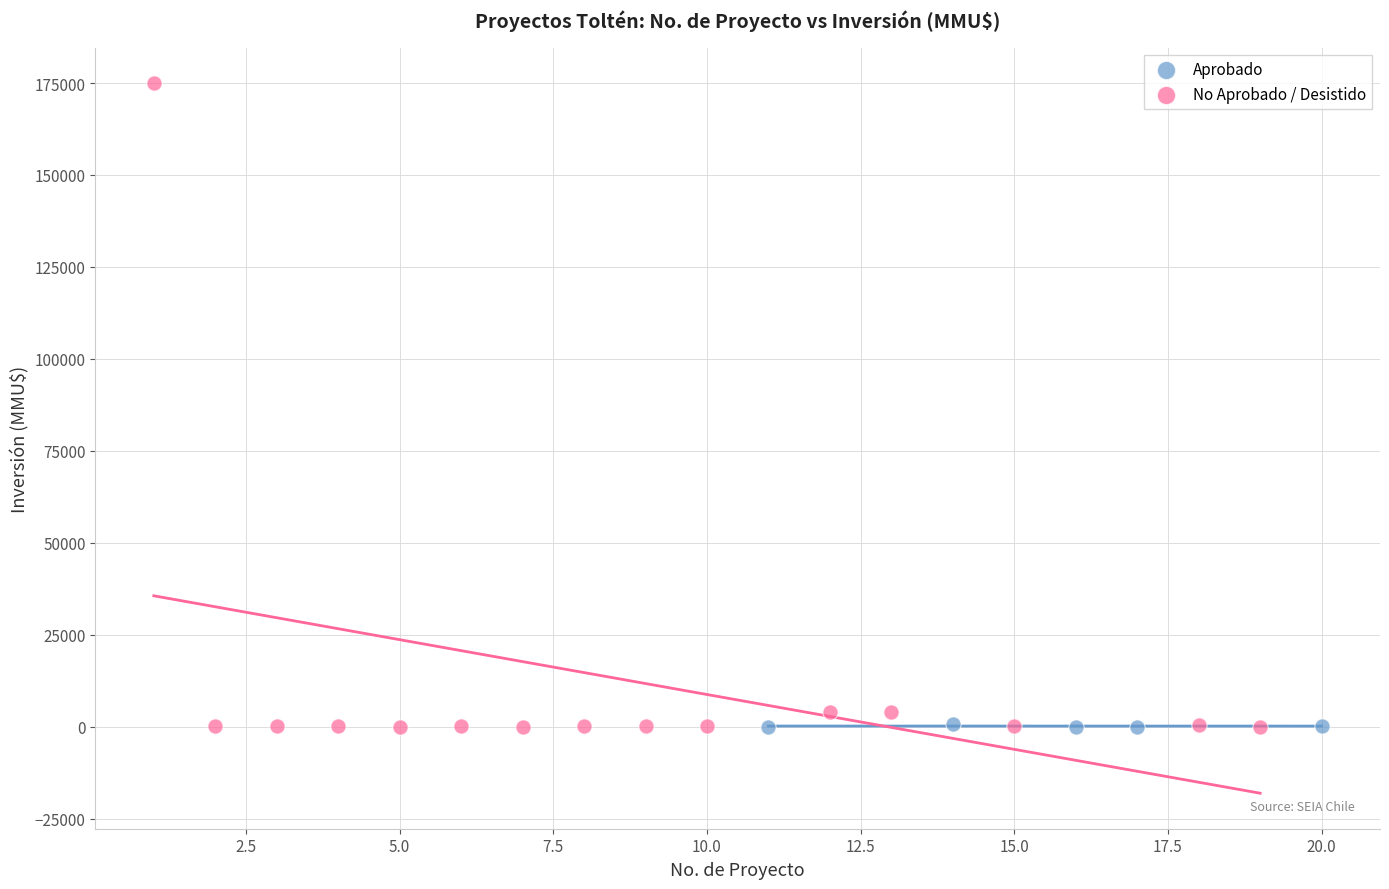

Which series has the widest spread of Y values?

No Aprobado / Desistido